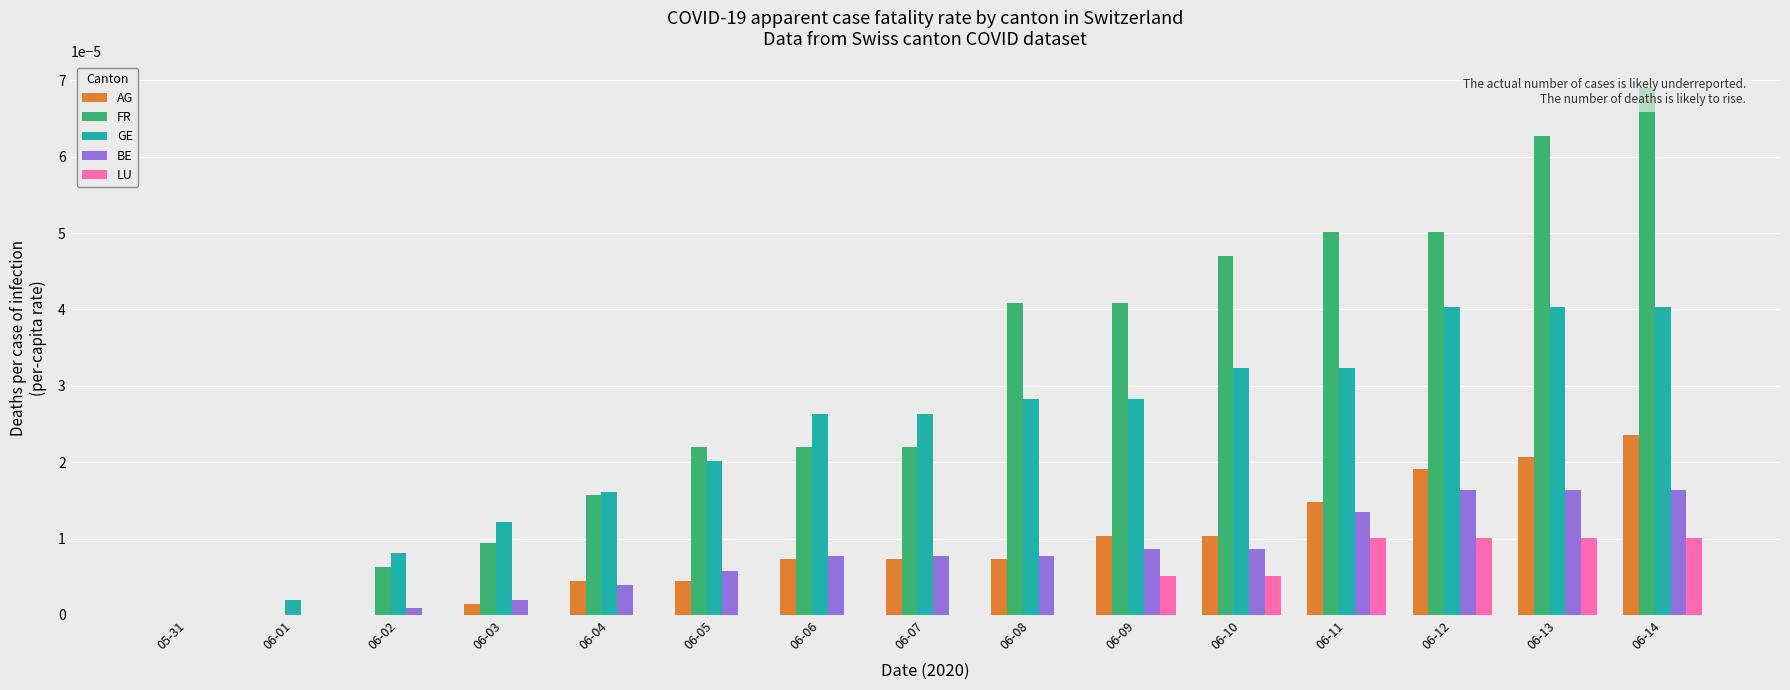

What is the label of the 4th bar from the left?

06-03